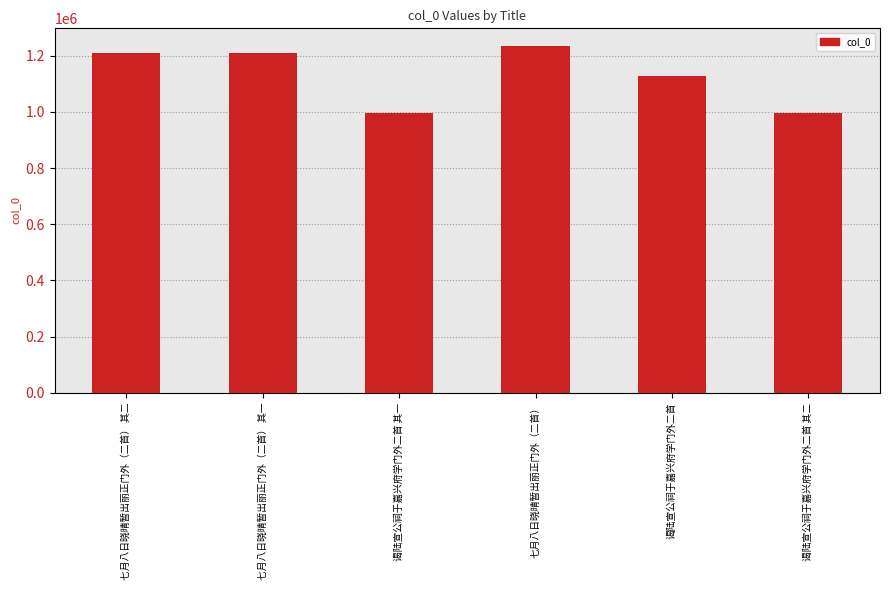

Approximately how many times larger is the value at 谒陆宣公祠于嘉兴府学门外二首 compared to 七月八日晓晴暂出丽正门外（二首） 其一?

0.9